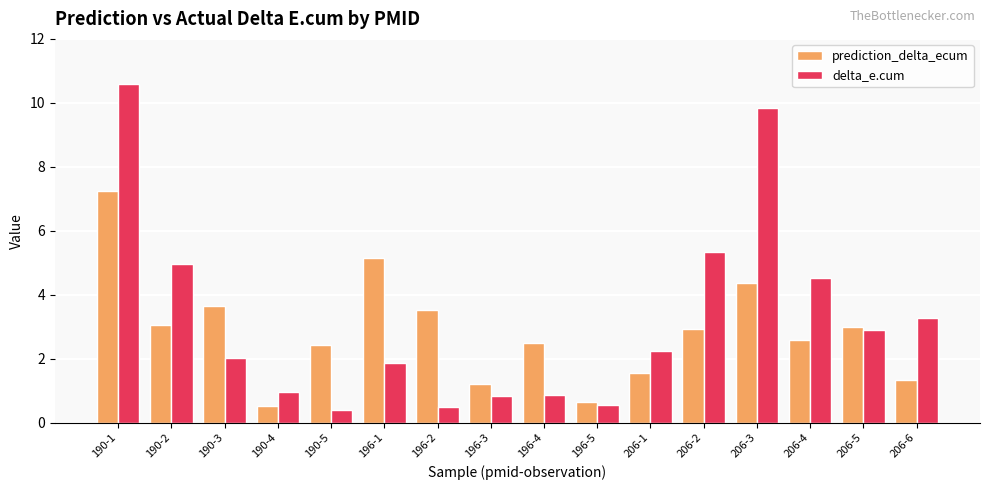

What is the highest value of the prediction_delta_ecum series?

7.2